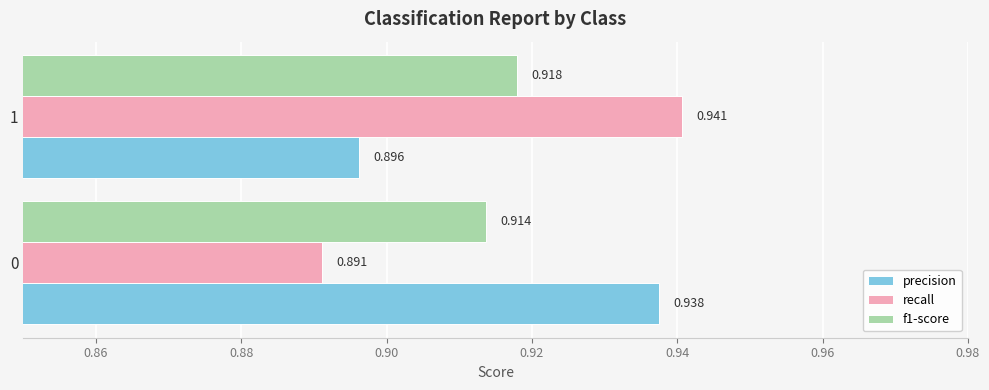

Which series changed the most between 0 and 1?

recall